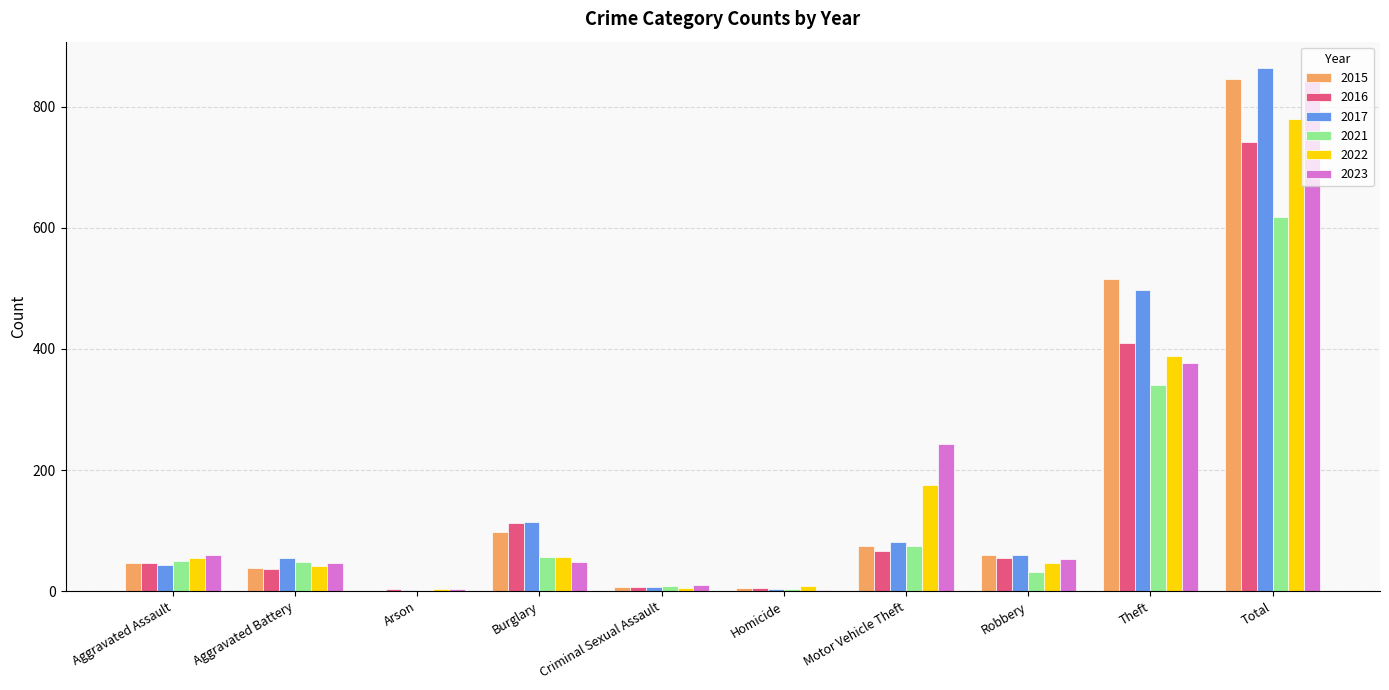

At which category does the chart reach its peak across all series?

Total